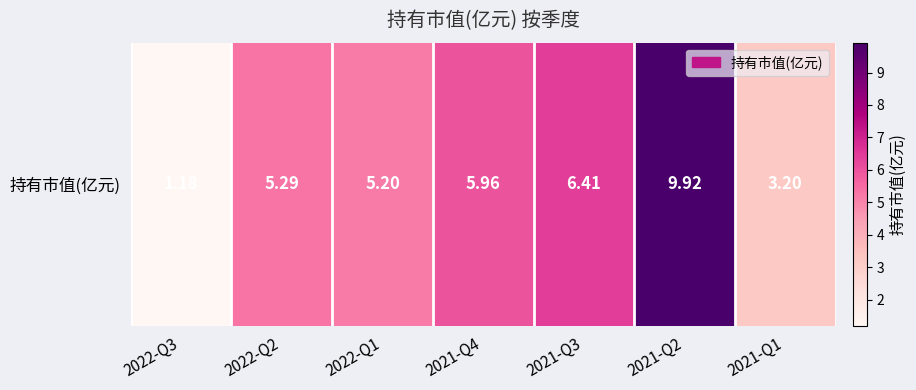

Count the number of categories in the chart.

7